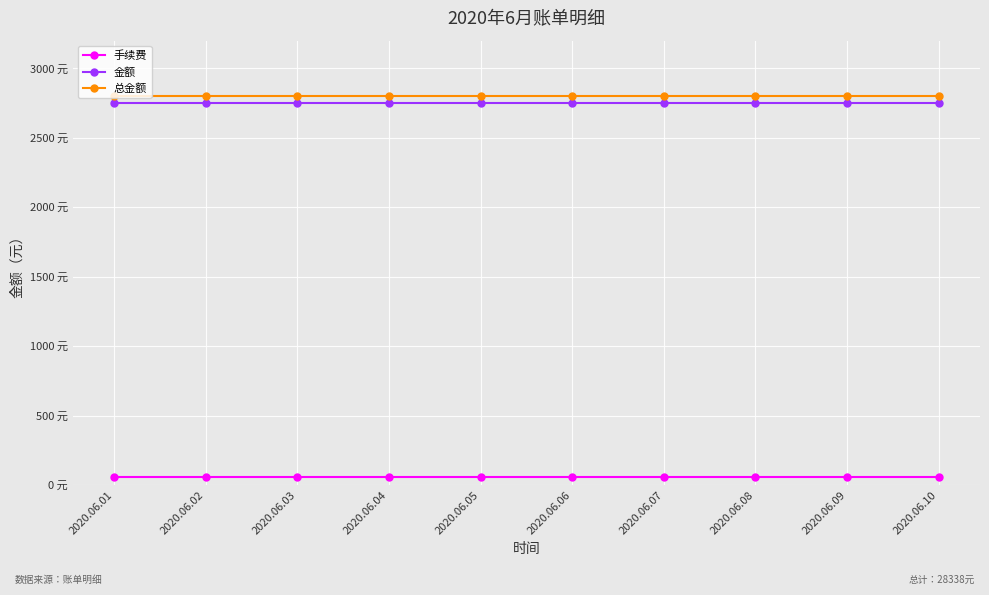

Is this an area chart (filled region under the line)?

No